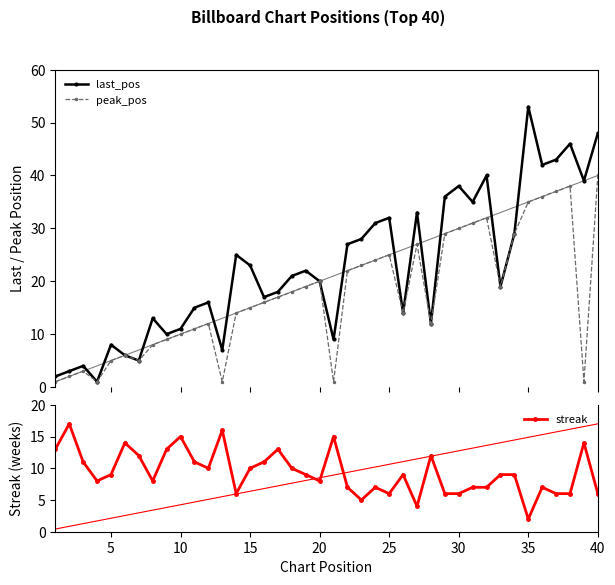

What is the maximum value for last_pos?

53